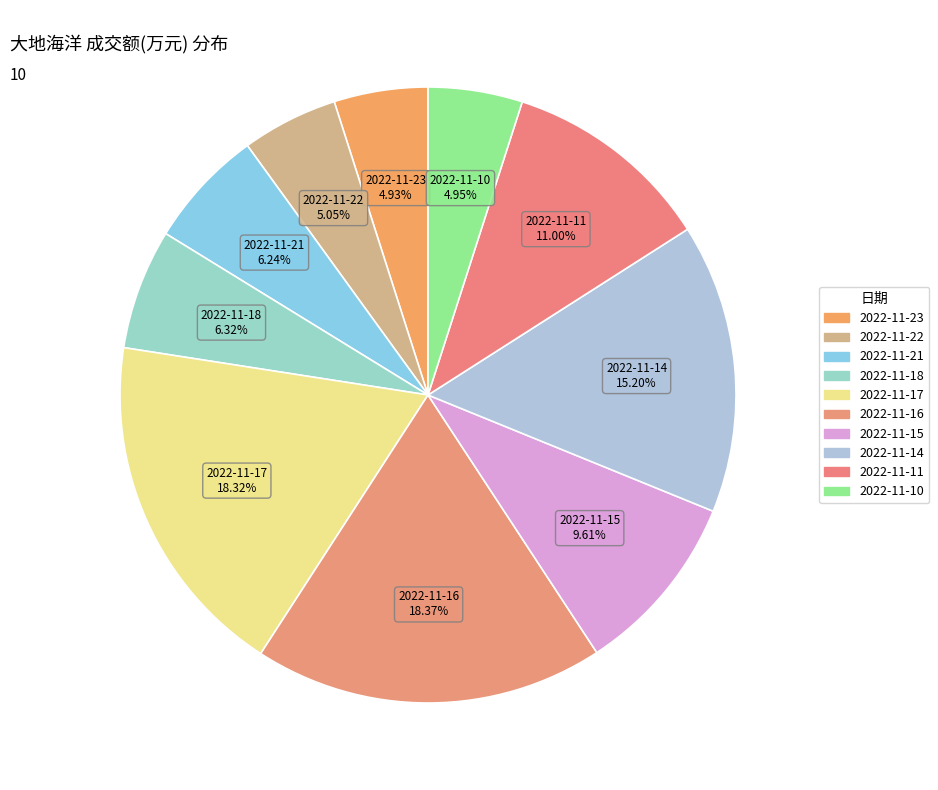

To the nearest percent, what is the average slice percentage?

10%